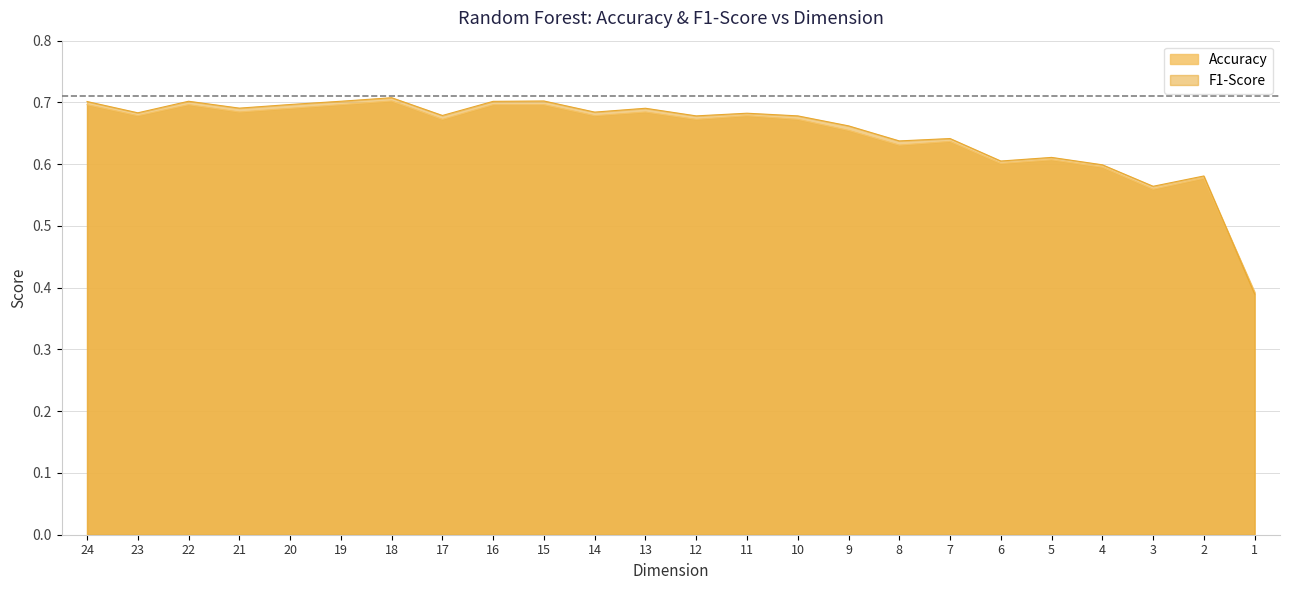

Is it true that Accuracy equals 0.9 at 22?

False